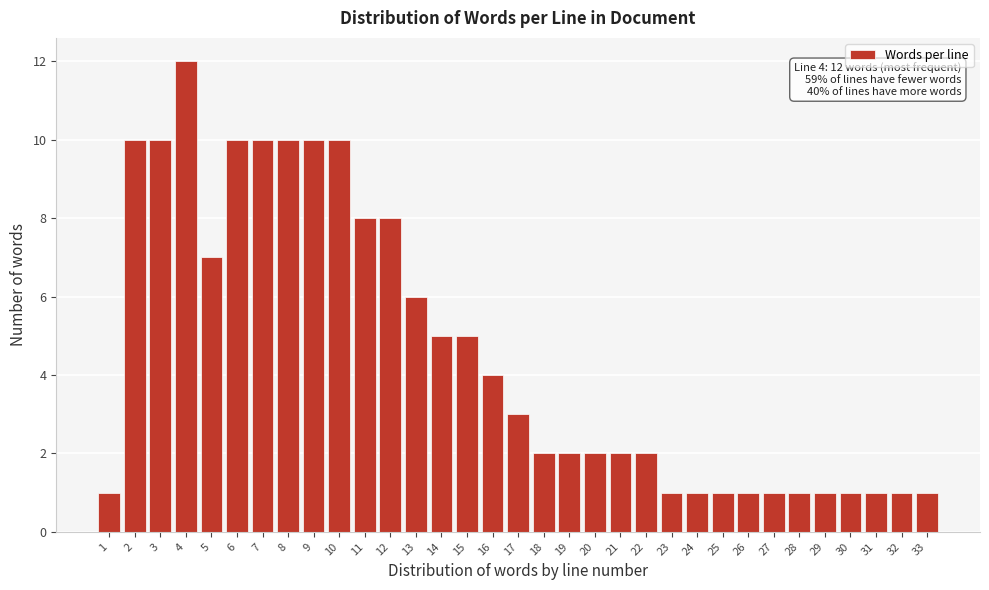

What is the maximum value shown in the chart?

12